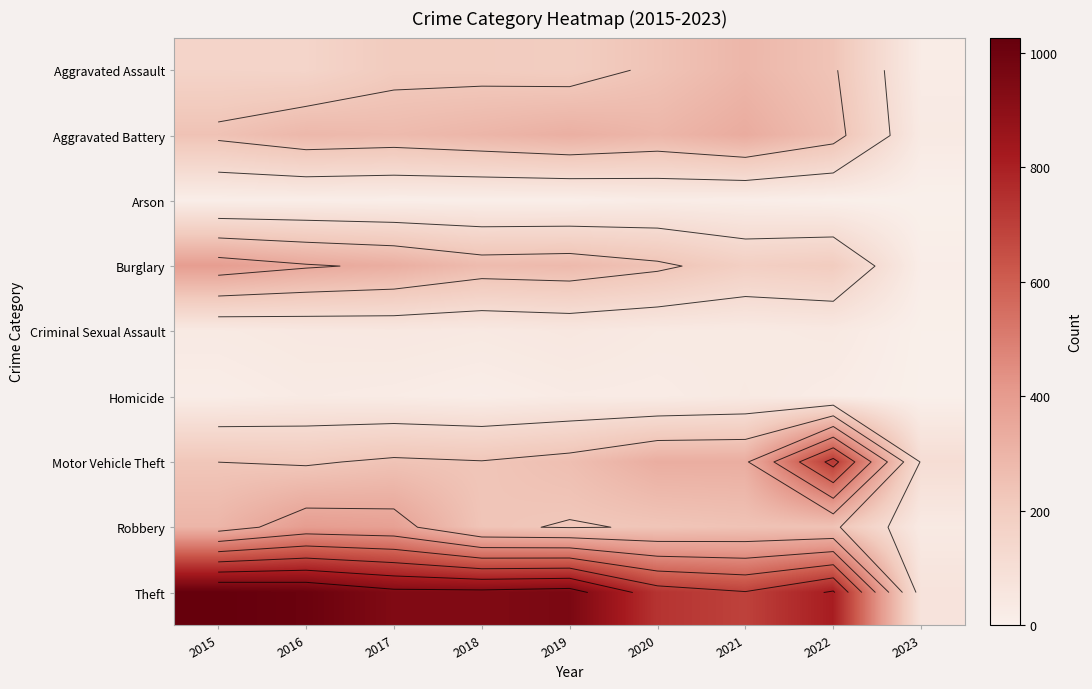

Rank the categories by Motor Vehicle Theft value from lowest to highest.

2023, 2016, 2015, 2018, 2017, 2019, 2020, 2021, 2022